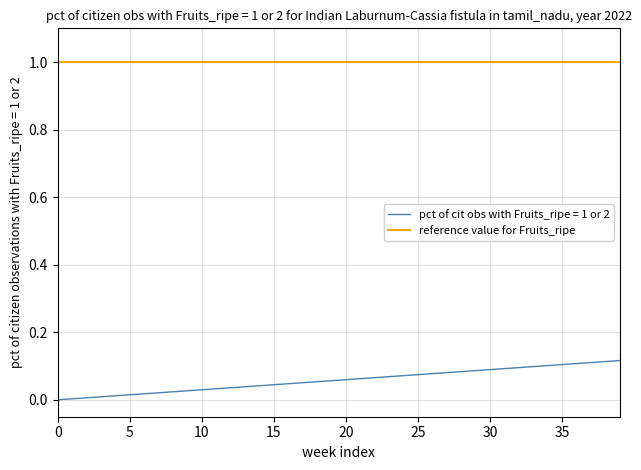

What is the maximum value shown in the chart?

1.0